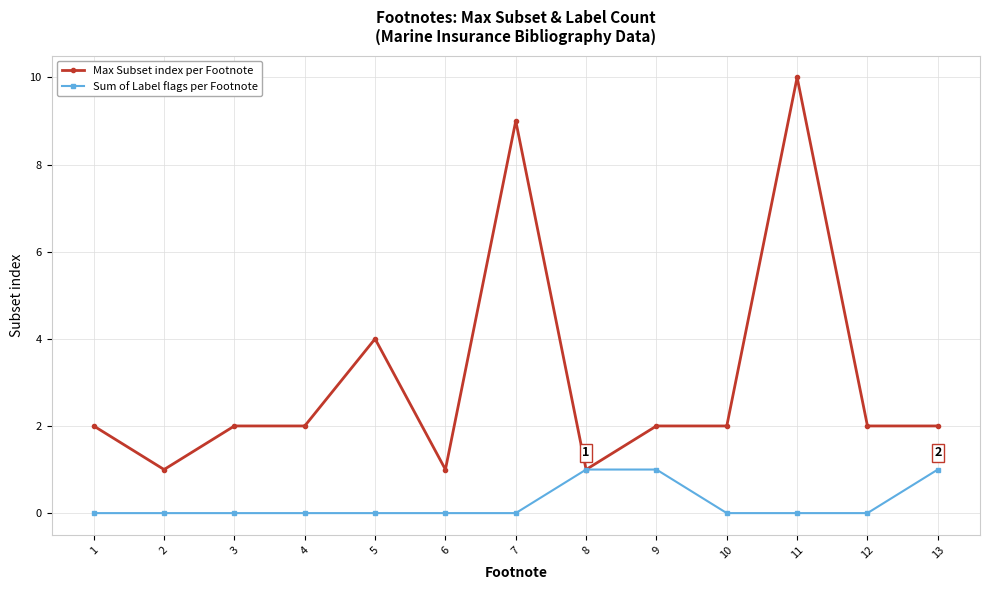

What is the difference between the highest and lowest values at 7?

9